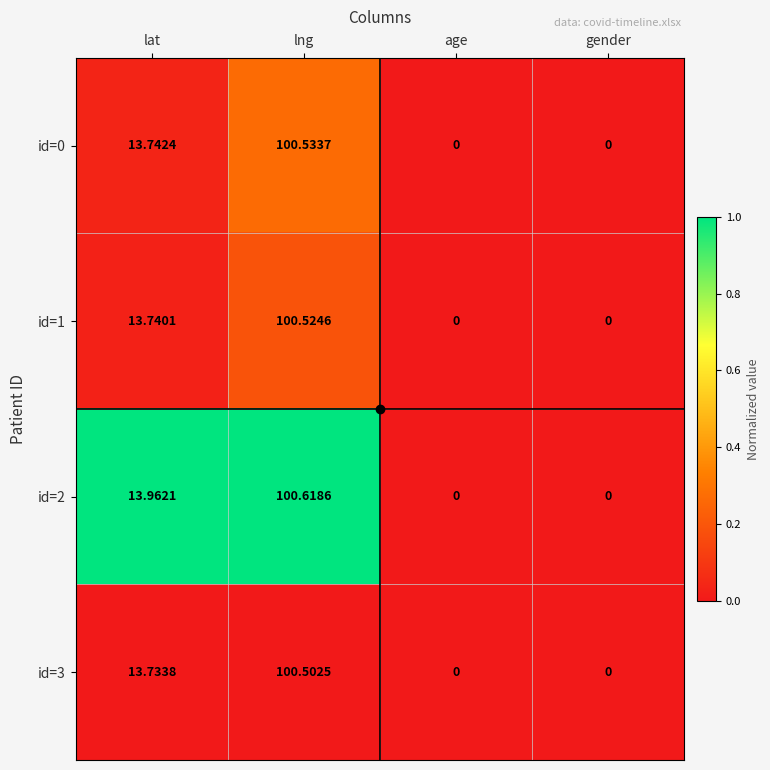

What is the total value across all series at lng?

402.2